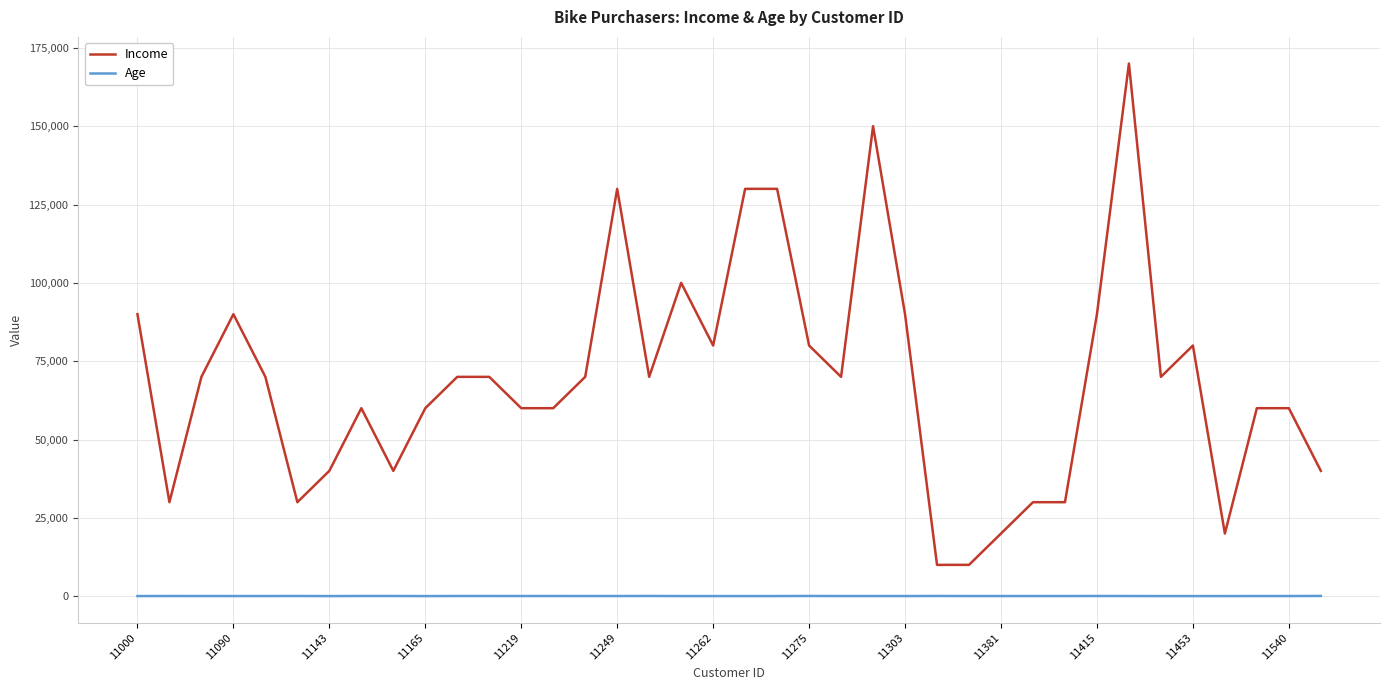

True or false: Income and Age intersect in this chart.

False